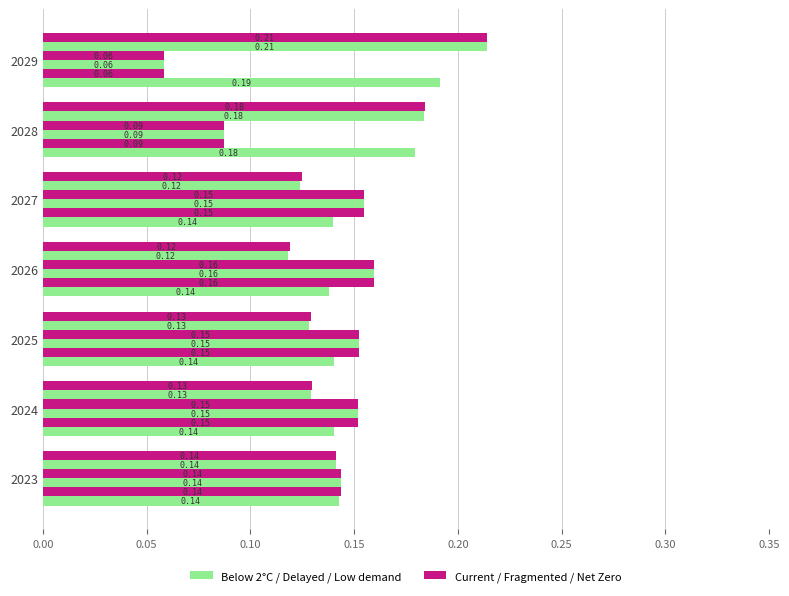

How many data points does each series have?

7